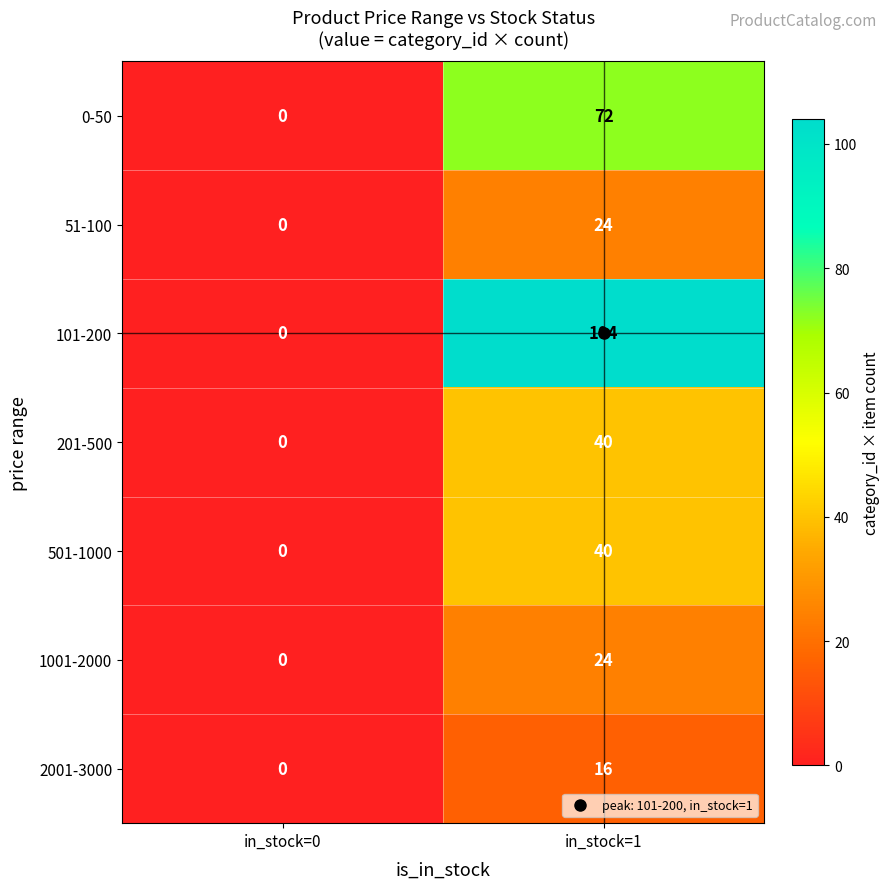

What is the difference between the 1001-2000 values at in_stock=1 and in_stock=0?

24